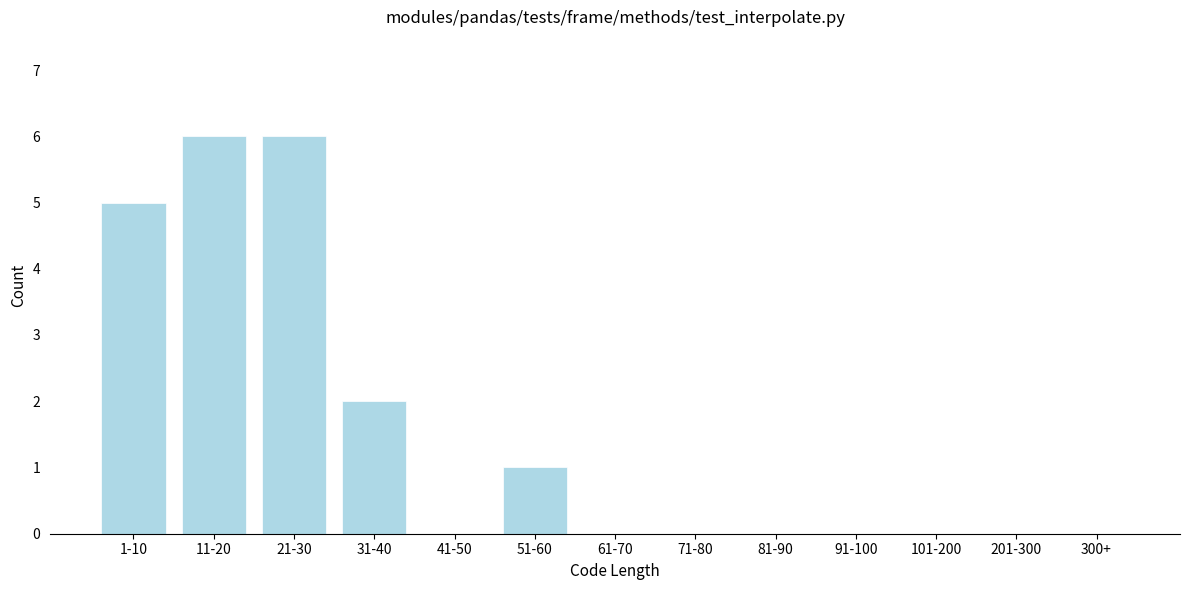

Reading left to right, list all the values displayed in this chart.

1-10=5	11-20=6	21-30=6	31-40=2	41-50=0	51-60=1	61-70=0	71-80=0	81-90=0	91-100=0	101-200=0	201-300=0	300+=0